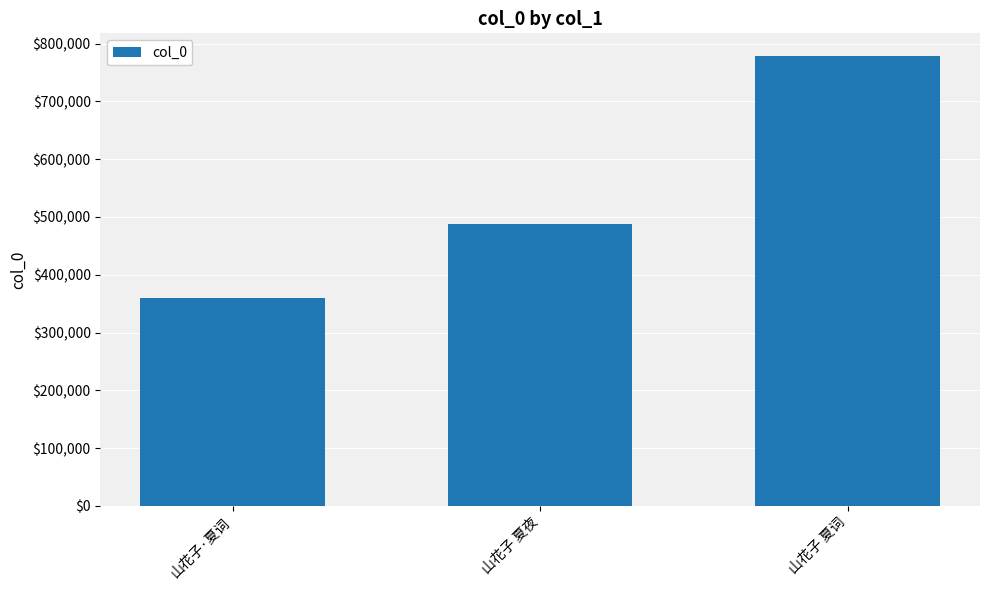

List the labels in order of value, largest first.

山花子 夏词, 山花子 夏夜, 山花子·夏词